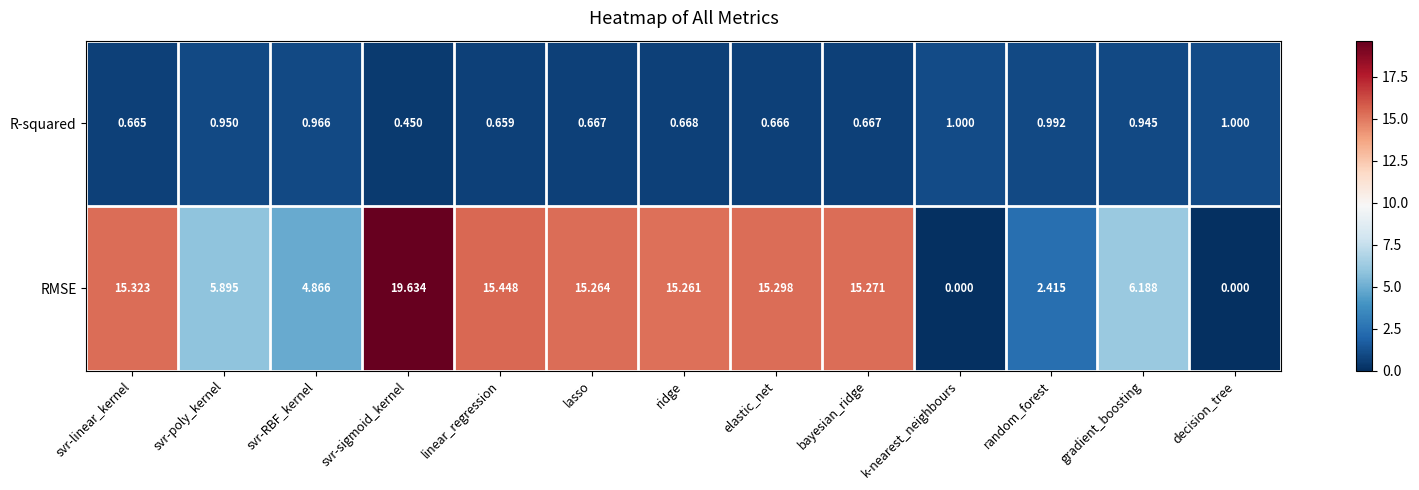

Which series has the largest total across all categories?

RMSE